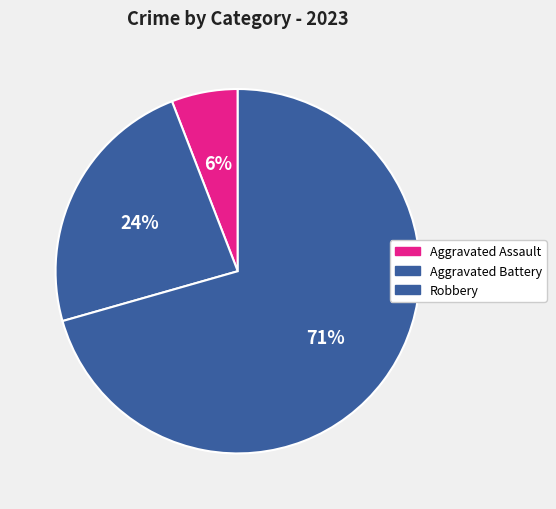

To the nearest percent, what percentage of the pie is Aggravated Assault?

6%